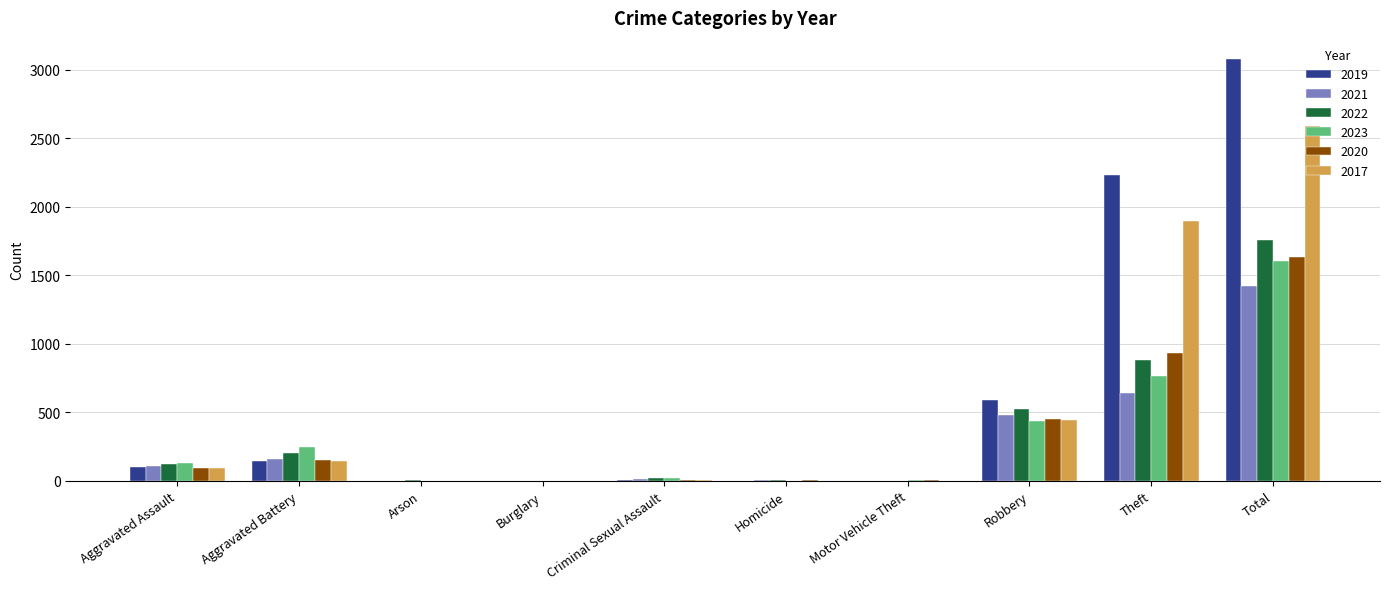

What is the total value across all series at Aggravated Battery?

1050